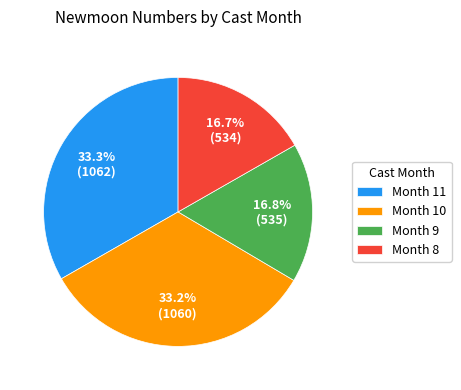

What is the total percentage of Month 11 and Month 10?

66.5%